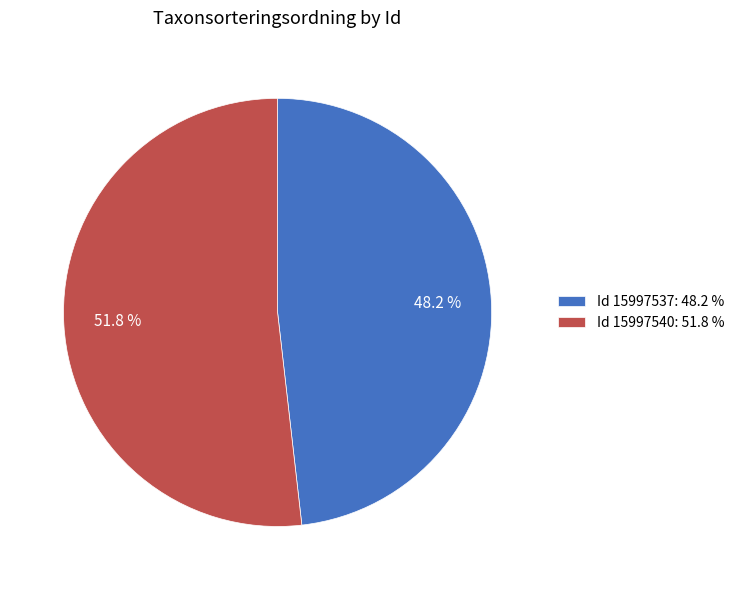

Approximately how many times larger is the value at Id 15997537: 48.2 % compared to Id 15997540: 51.8 %?

0.9